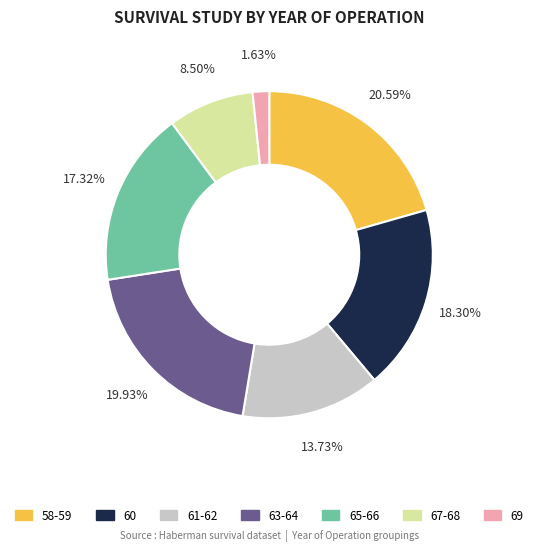

Combined, do 60 and 58-59 account for over 50%?

No